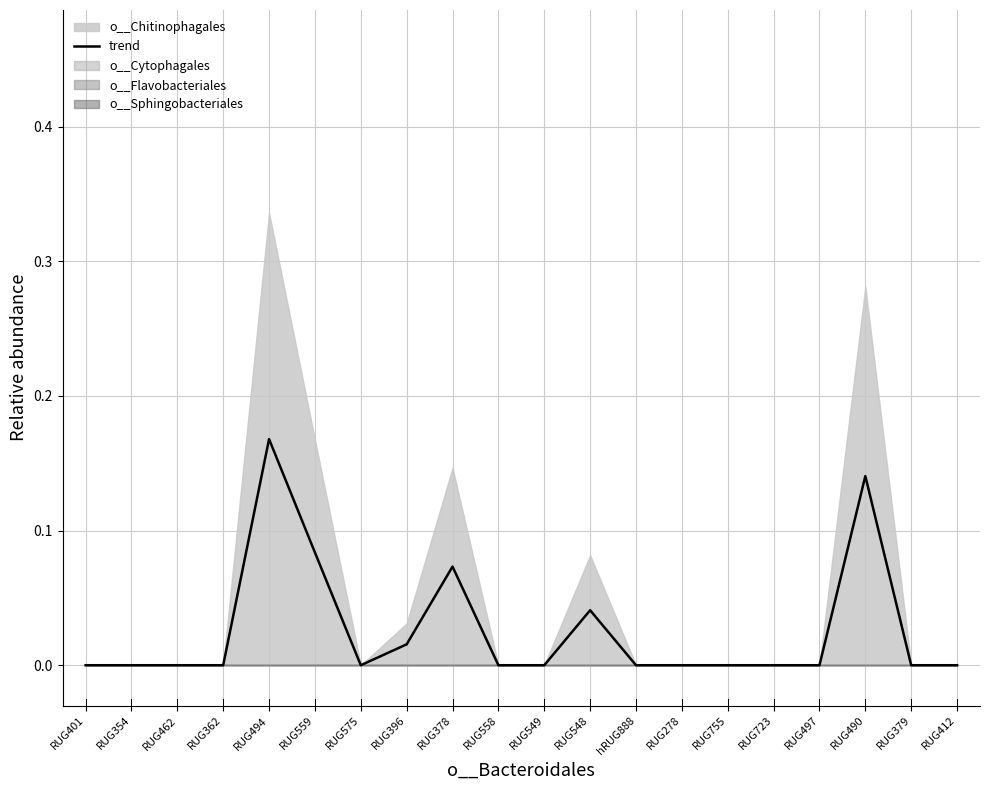

Which category has the lowest value across all series?

RUG401